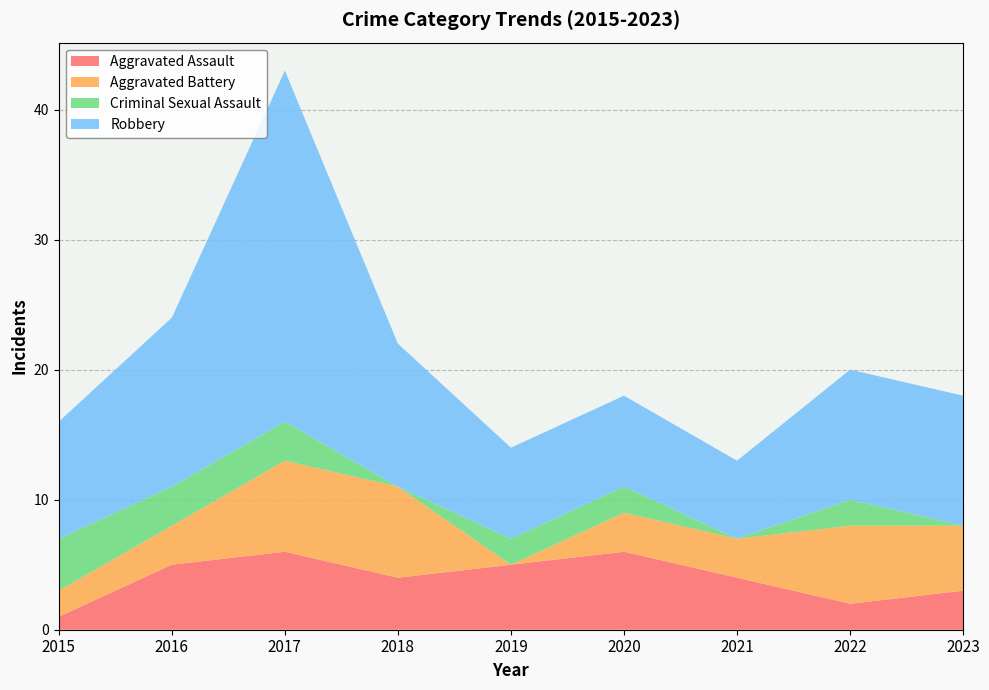

In Aggravated Assault, how many points are higher than both neighbors (excluding endpoints)?

2